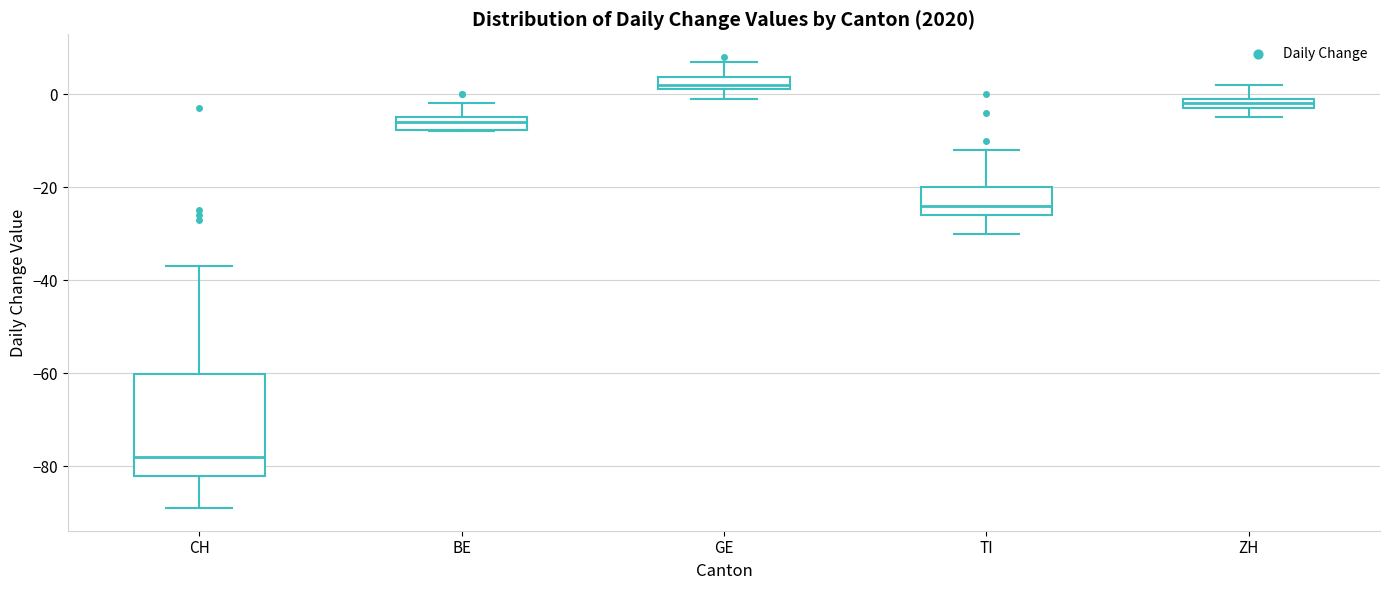

Comparing the boxes themselves (not the whiskers), which one is the tallest?

CH